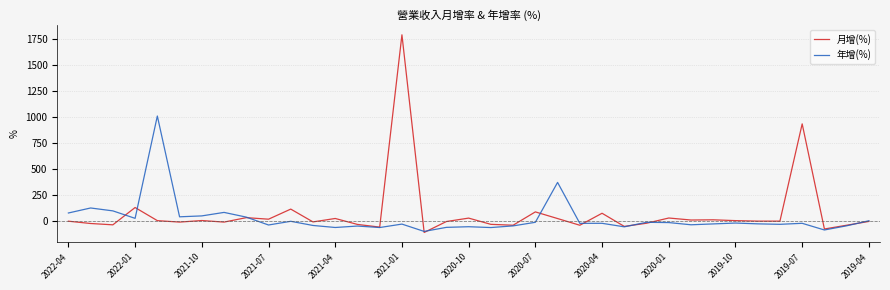

How many series are shown in this chart?

2